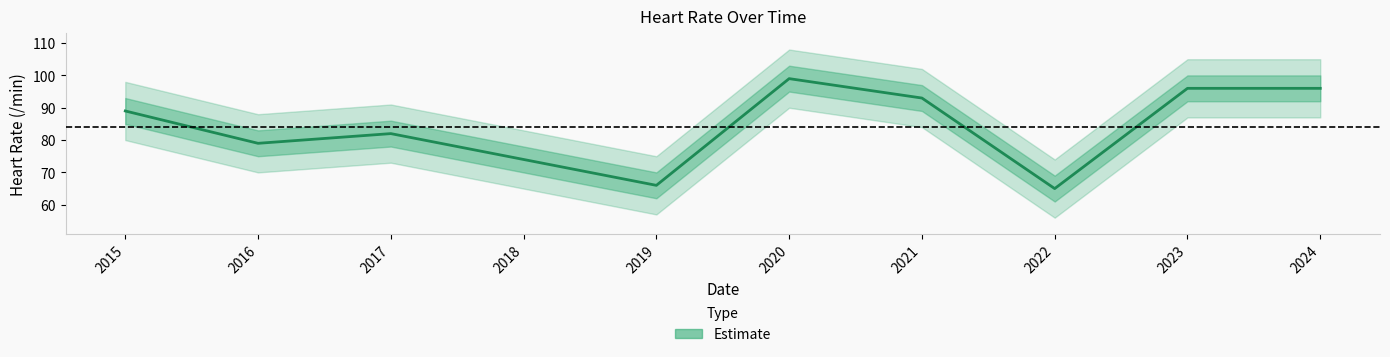

True or false: the data shows 149 at 2021.

False